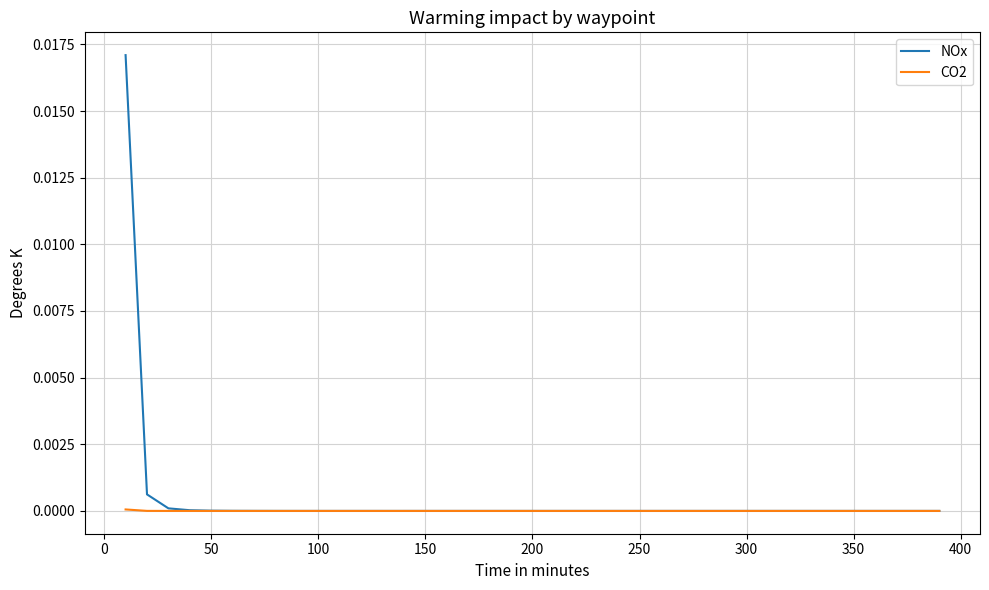

Which series has the largest range (max minus min)?

NOx